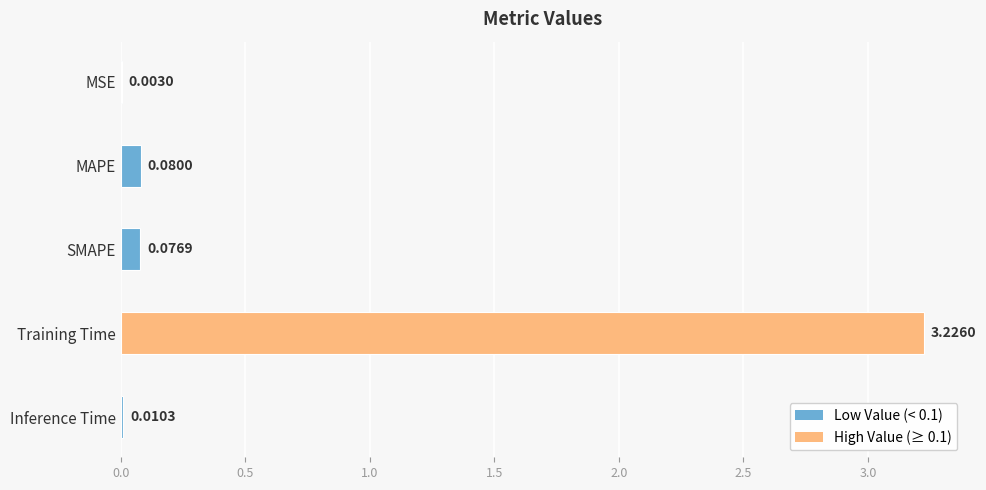

At which label is the value closest to 1?

MAPE